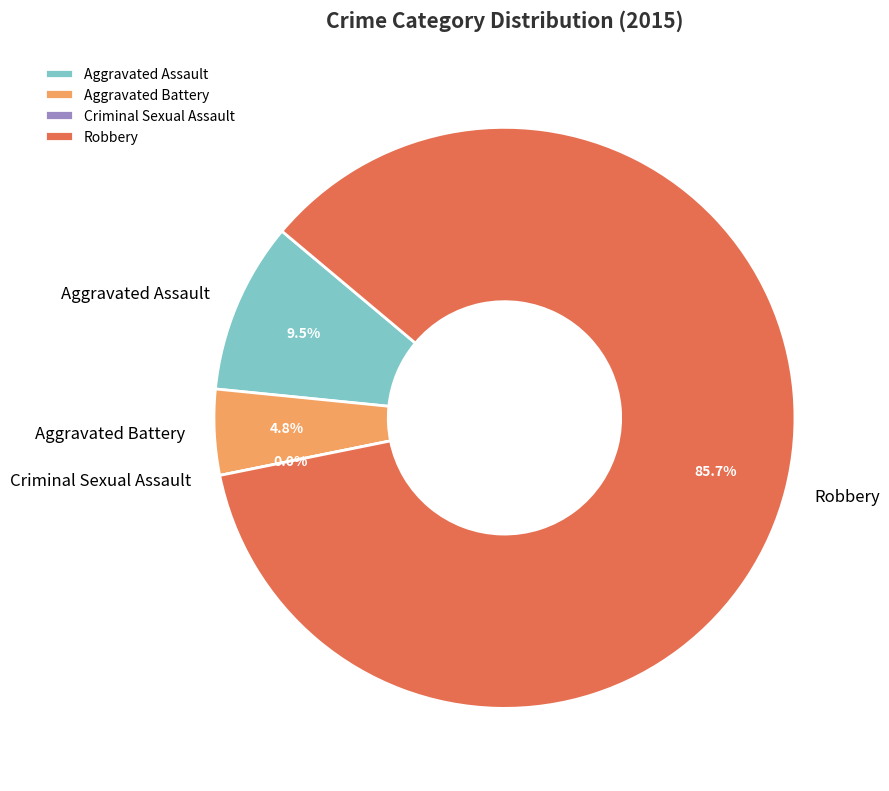

The Robbery slice represents 98% of the pie. True or false?

False